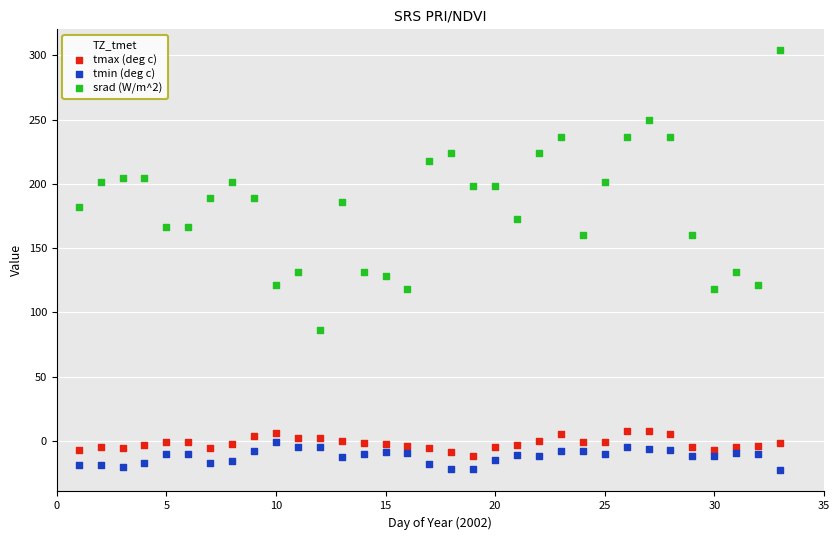

Across all data points, what is the range of X values (max minus min)?

32.0